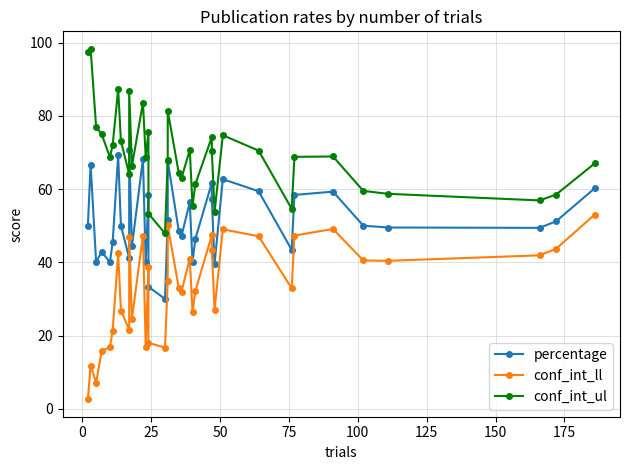

Count the number of data series in this chart.

3